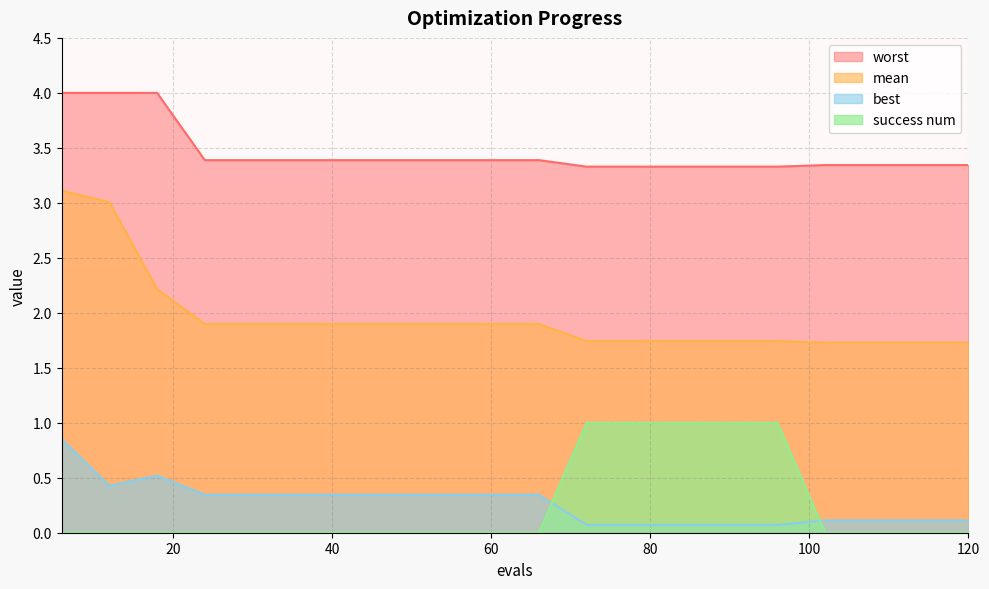

What are all the series names shown in the legend?

worst, mean, best, success num